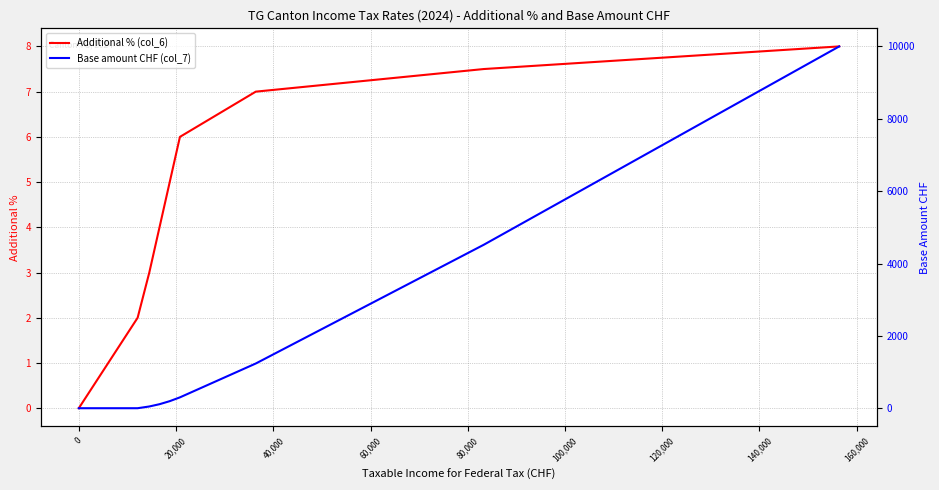

What is the average value of the Additional % (col_6) series?

4.7